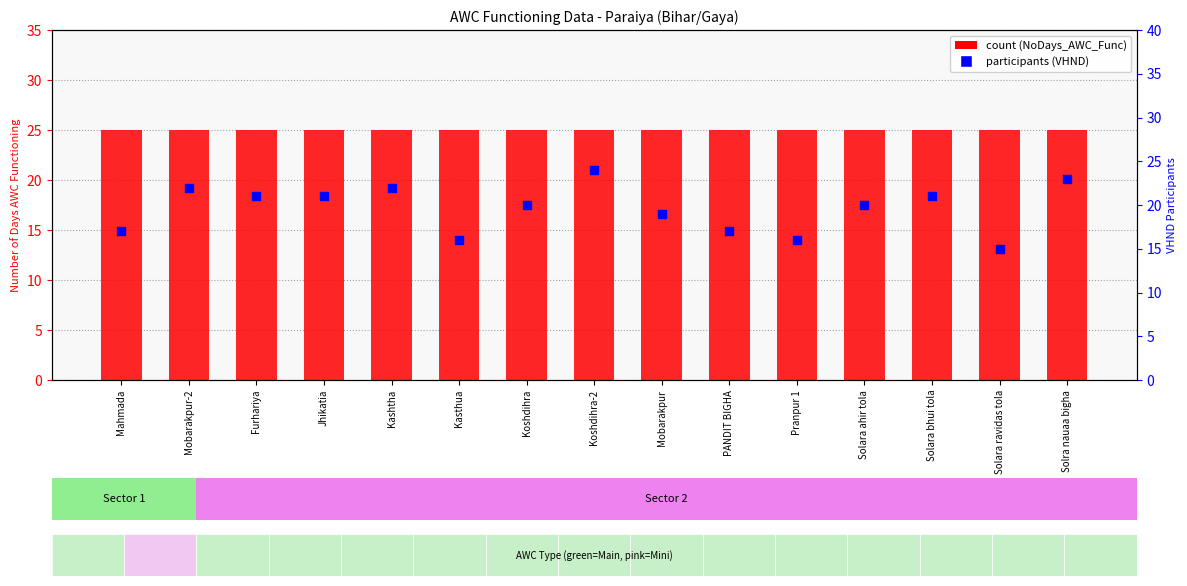

What is the total value across all series at Kashtha?

47